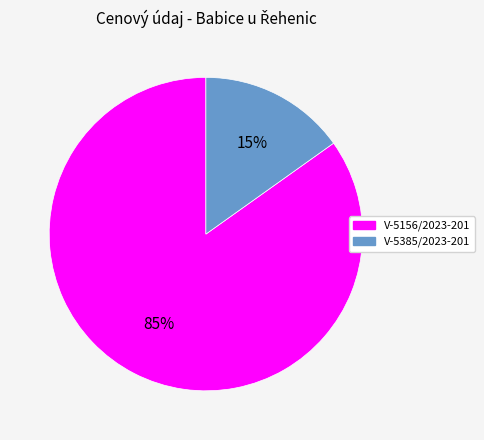

Is there a majority slice in this chart?

Yes